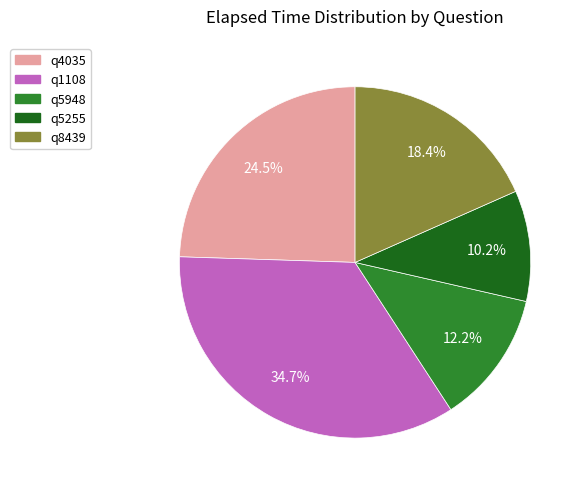

To the nearest percent, what is the combined percentage of q4035 and q8439?

43%